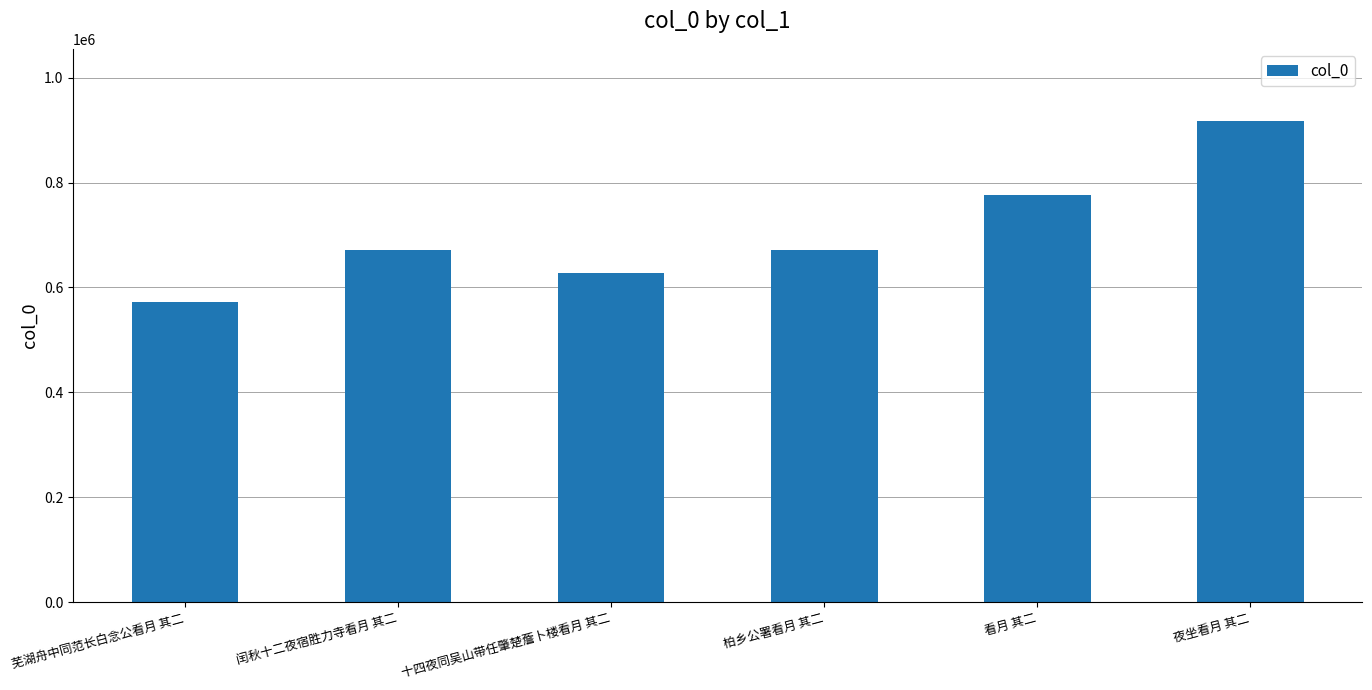

What is the change in value from 闰秋十二夜宿胜力寺看月 其二 to 看月 其二?

+103727